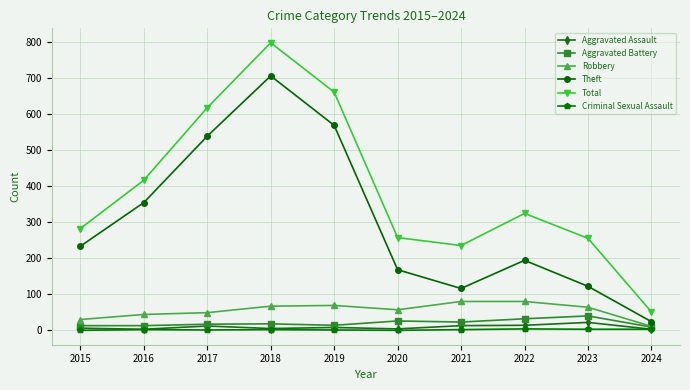

At which label does Aggravated Battery reach its peak?

2023